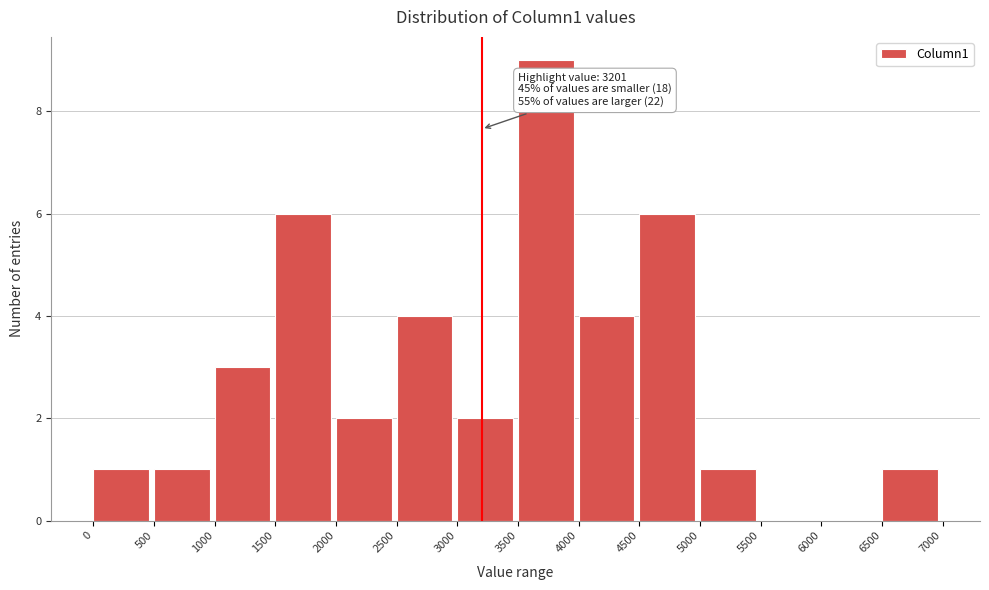

Which range on the x-axis has the tallest bar?

3500 to 4000